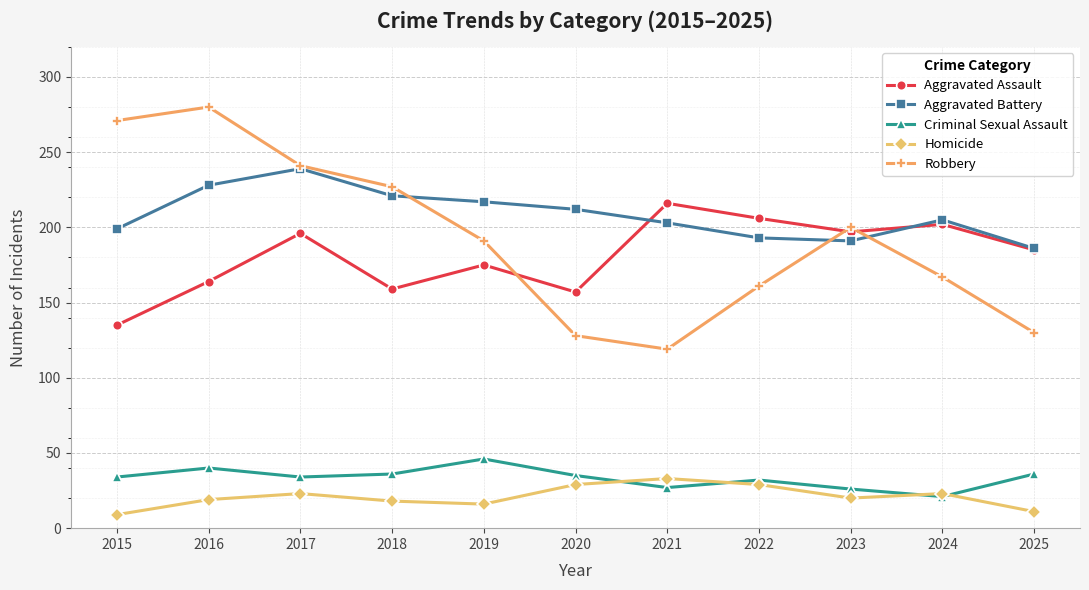

In Criminal Sexual Assault, how many points are lower than both neighbors (excluding endpoints)?

3